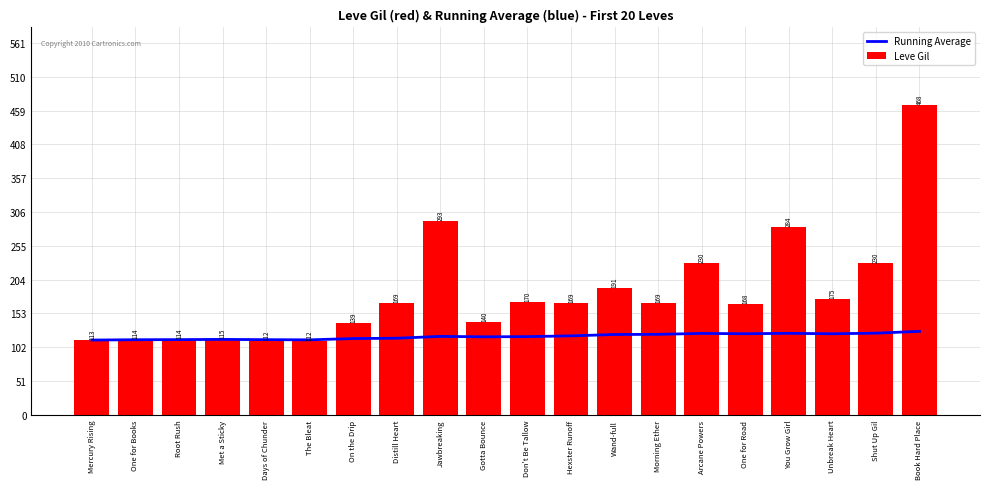

At which label does Running Average first exceed 118?

Jawbreaking